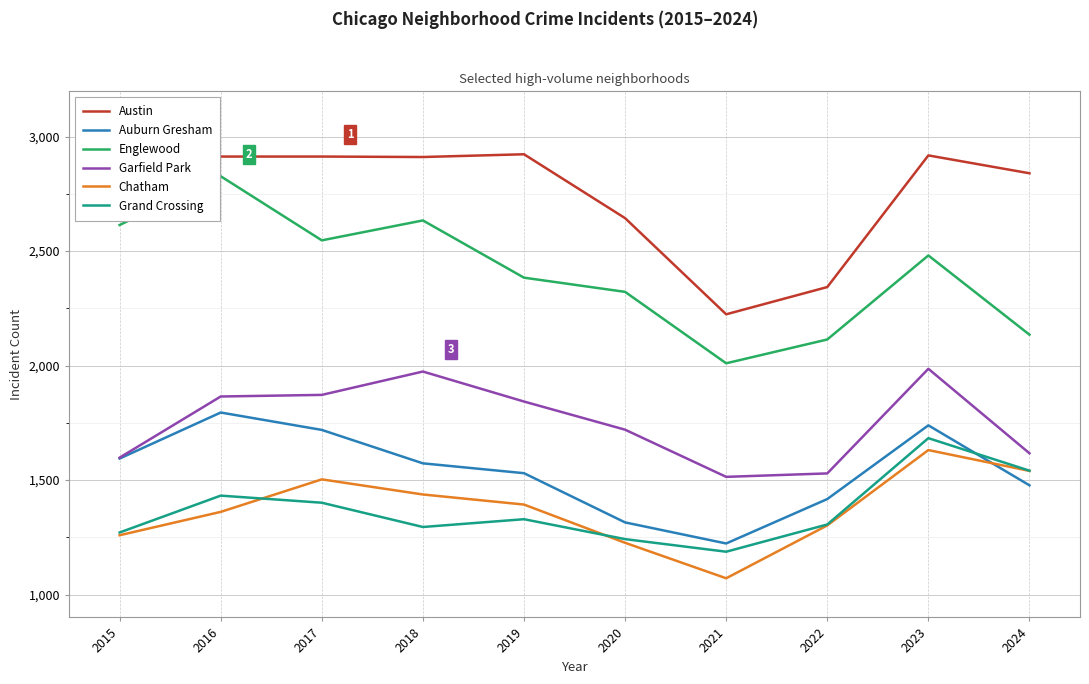

True or false: Chatham has a value of 1393 at 2019.

True